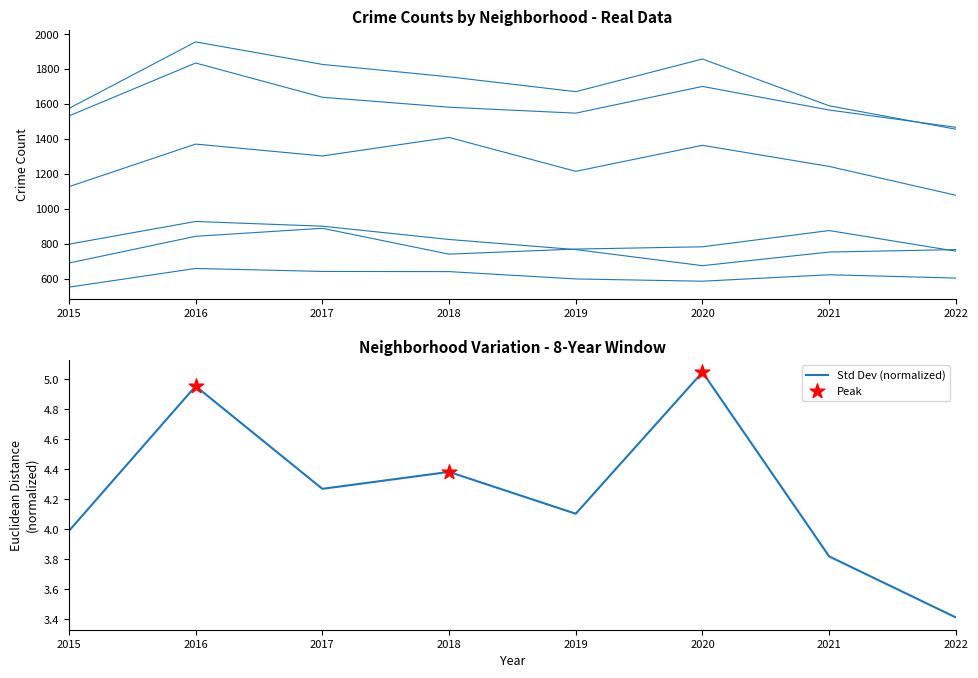

Is the value of Auburn Gresham at 2016 greater than the value of Garfield Park at 2019?

No